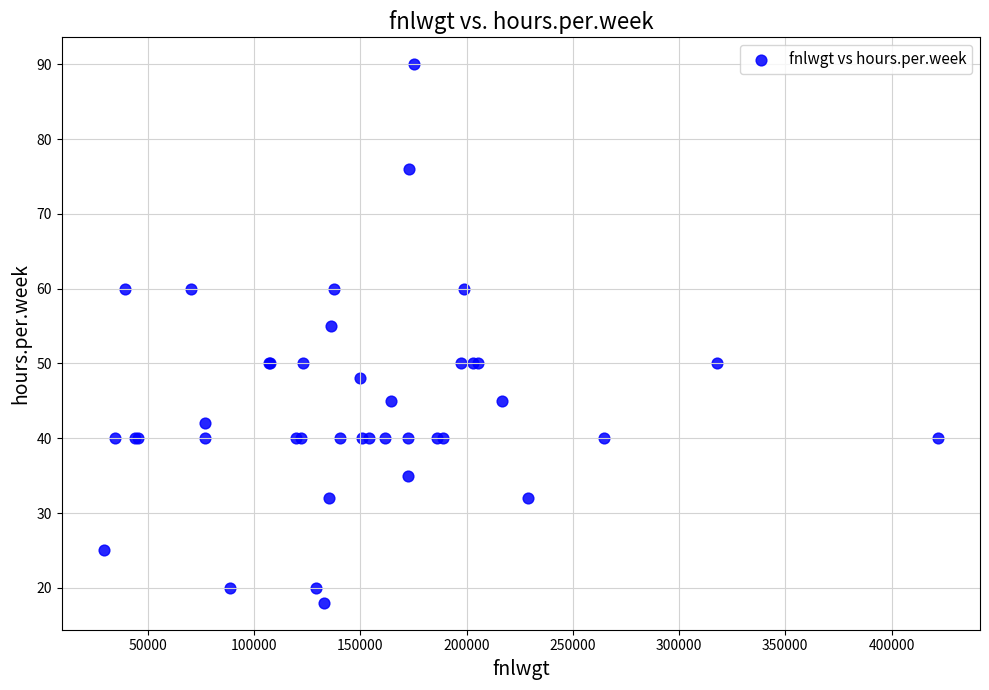

What Y value in the scatter plot is closest to 54?

55